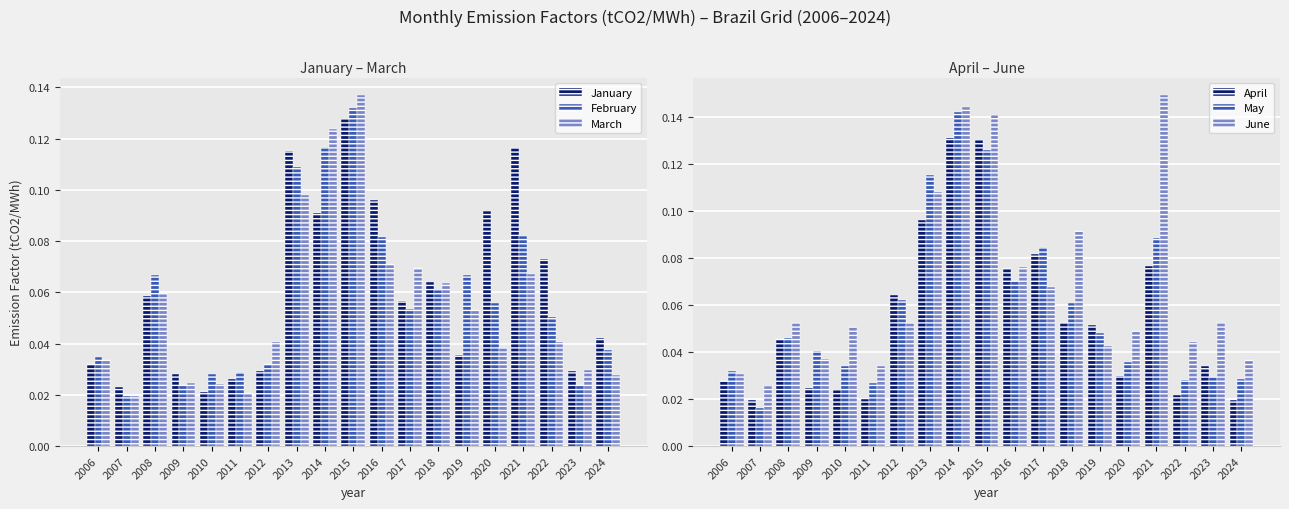

How many distinct data groups are displayed?

6